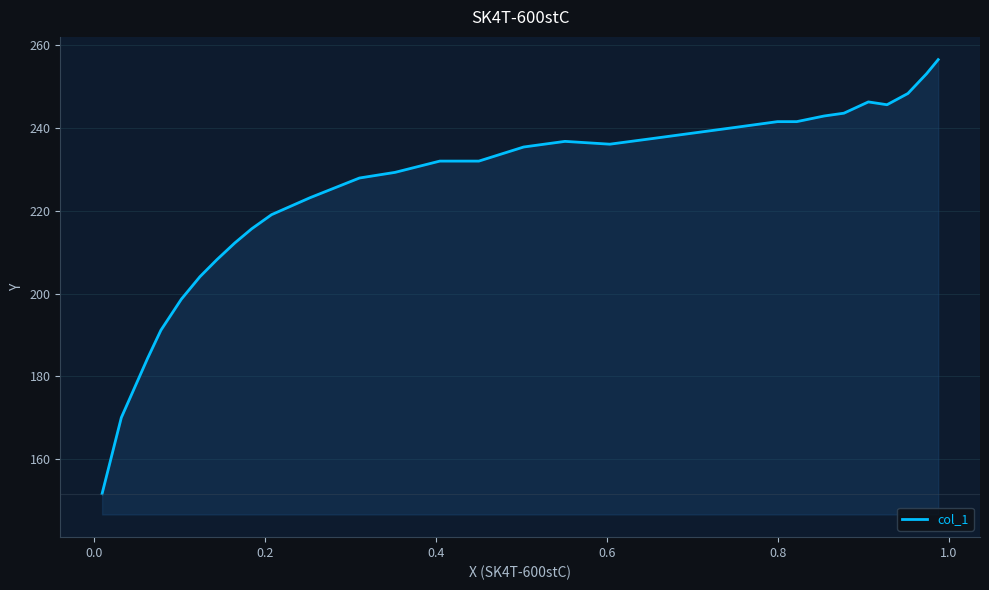

What is the smallest value displayed?

151.7